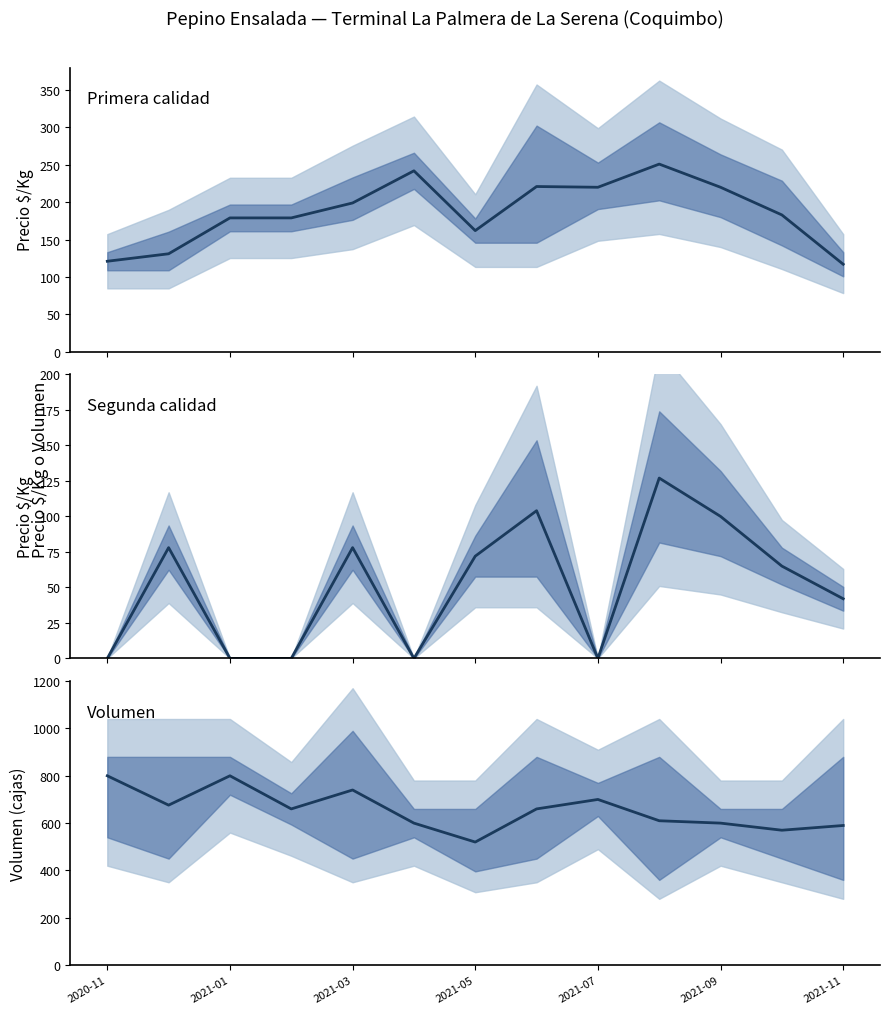

What is the spread (max minus min) of values at 7?

556